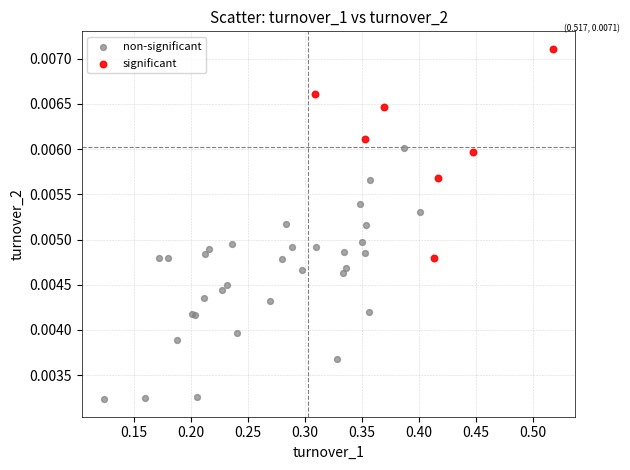

Which series has the largest Y range (max minus min)?

non-significant